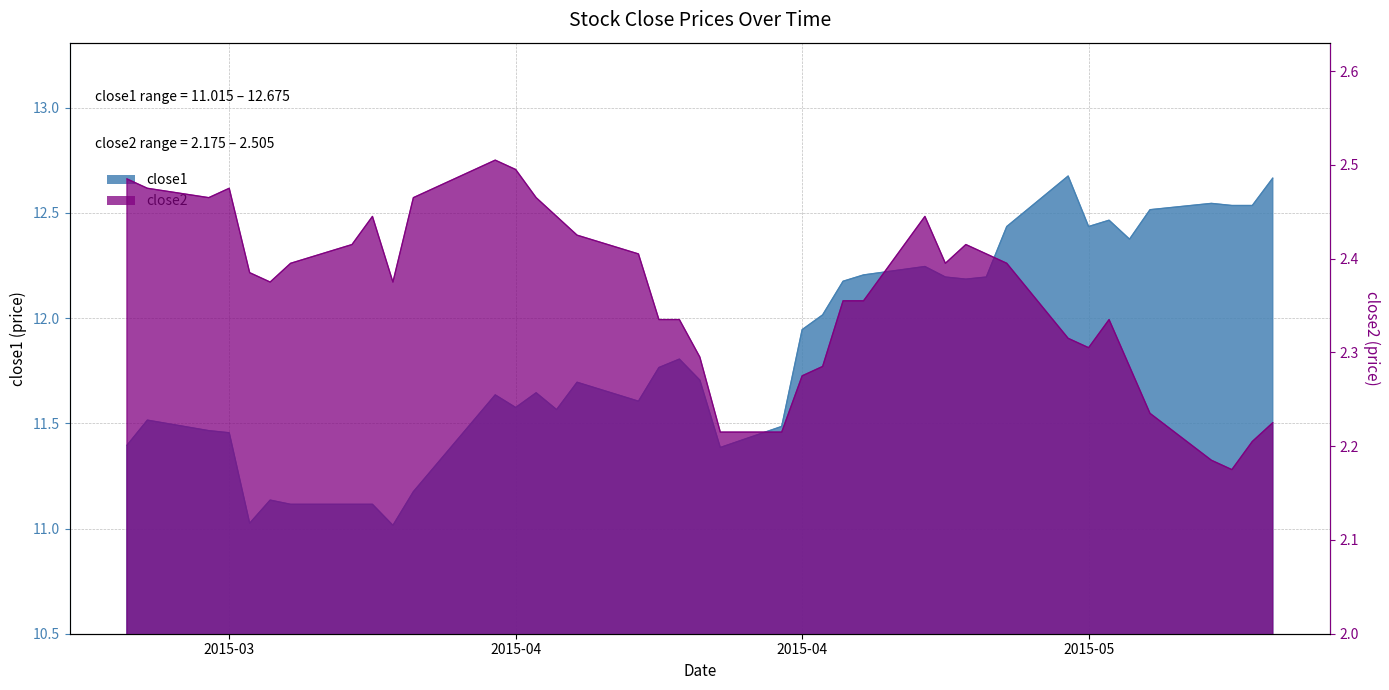

What is the sum of all close2 values?

94.5